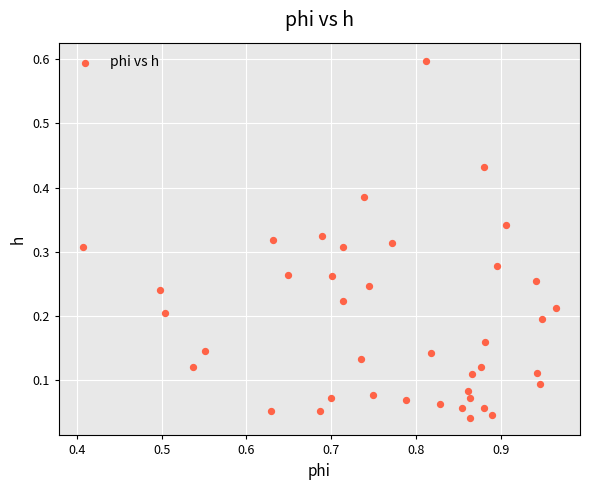

What is the range of Y values (max minus min)?

0.6